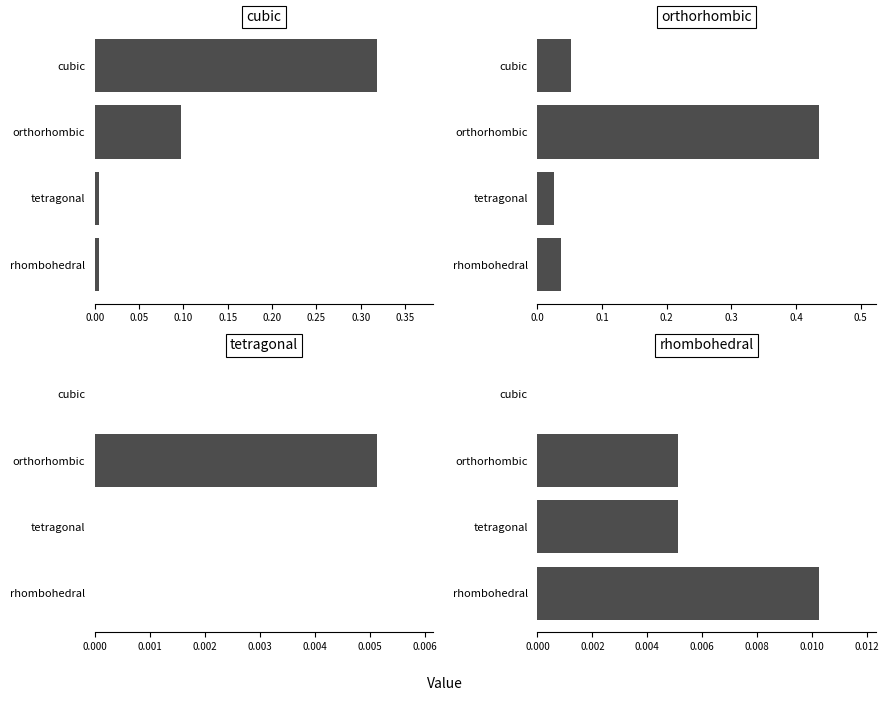

What are all the series names shown in the legend?

cubic, orthorhombic, tetragonal, rhombohedral